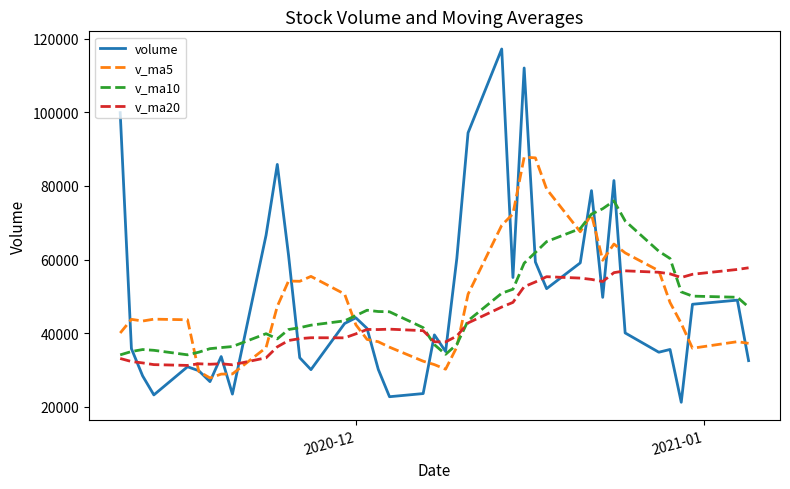

What is the greatest value displayed?

117191.5